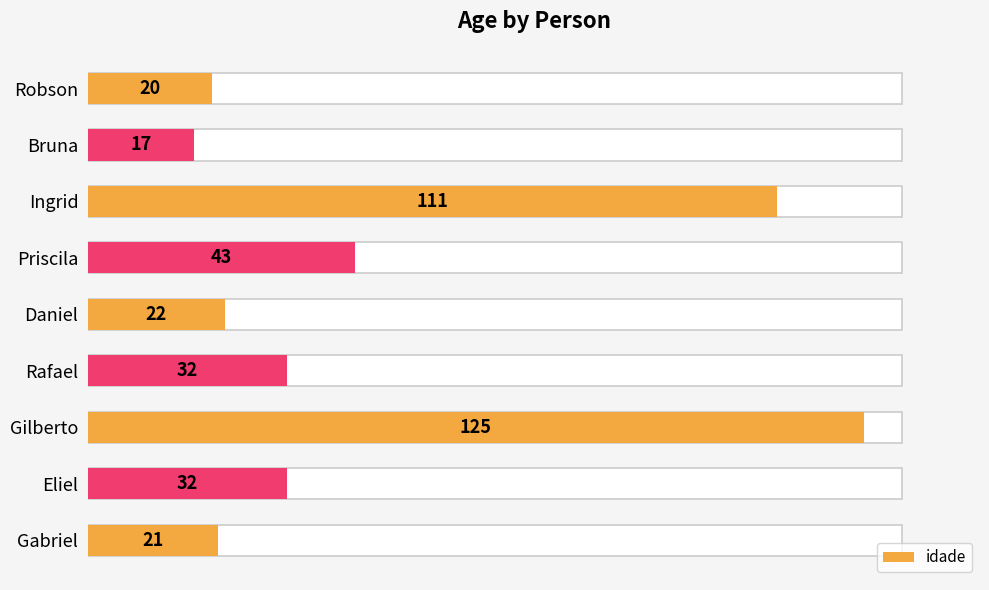

What is the difference between the second highest and minimum values?

94